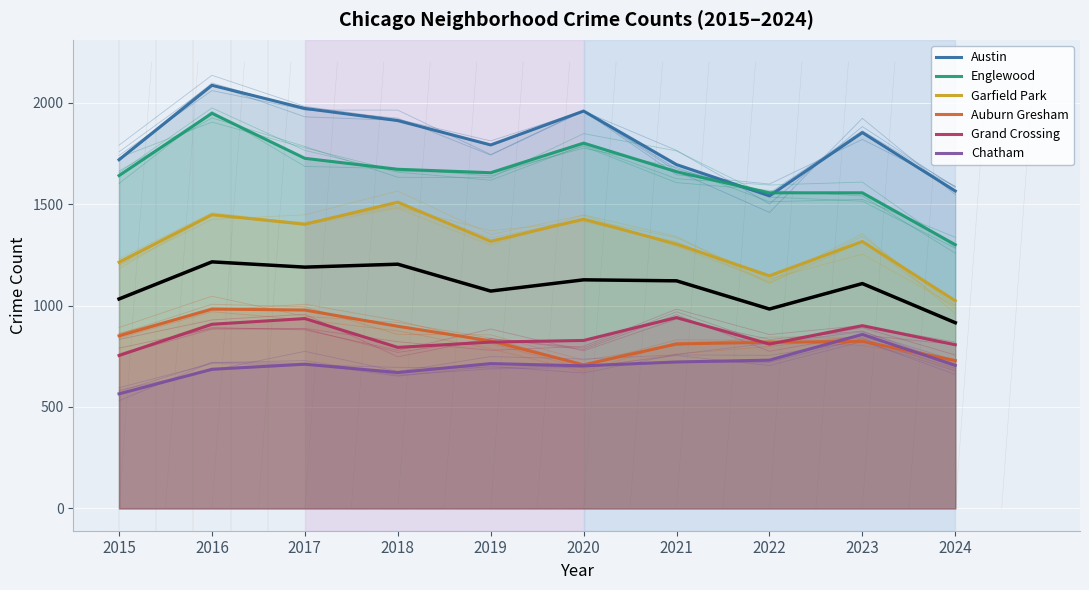

Reading left to right, extract all data points from this chart.

Austin: 2015=1719	2016=2086	2017=1972	2018=1912	2019=1792	2020=1959	2021=1695	2022=1541	2023=1853	2024=1565
Englewood: 2015=1641	2016=1948	2017=1726	2018=1672	2019=1655	2020=1801	2021=1660	2022=1556	2023=1556	2024=1300
Garfield Park: 2015=1214	2016=1448	2017=1401	2018=1510	2019=1317	2020=1426	2021=1303	2022=1147	2023=1316	2024=1024
Auburn Gresham: 2015=851	2016=983	2017=978	2018=898	2019=826	2020=708	2021=811	2022=819	2023=824	2024=729
Grand Crossing: 2015=754	2016=908	2017=936	2018=794	2019=820	2020=828	2021=941	2022=810	2023=901	2024=807
Chatham: 2015=565	2016=686	2017=711	2018=670	2019=714	2020=703	2021=722	2022=731	2023=858	2024=705